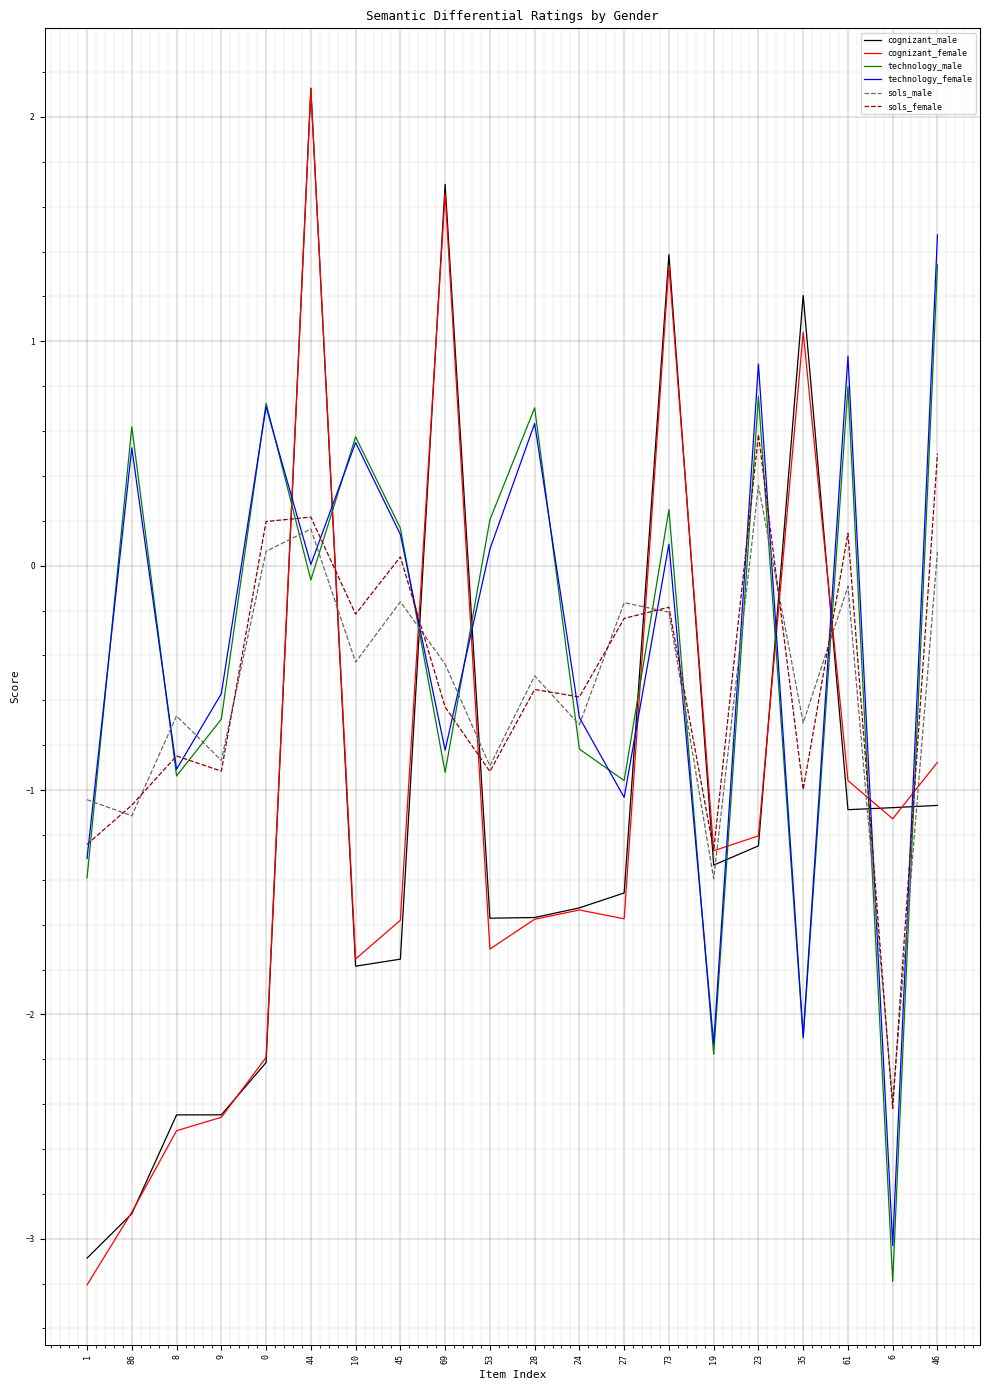

What is the minimum value for technology_male?

-3.2